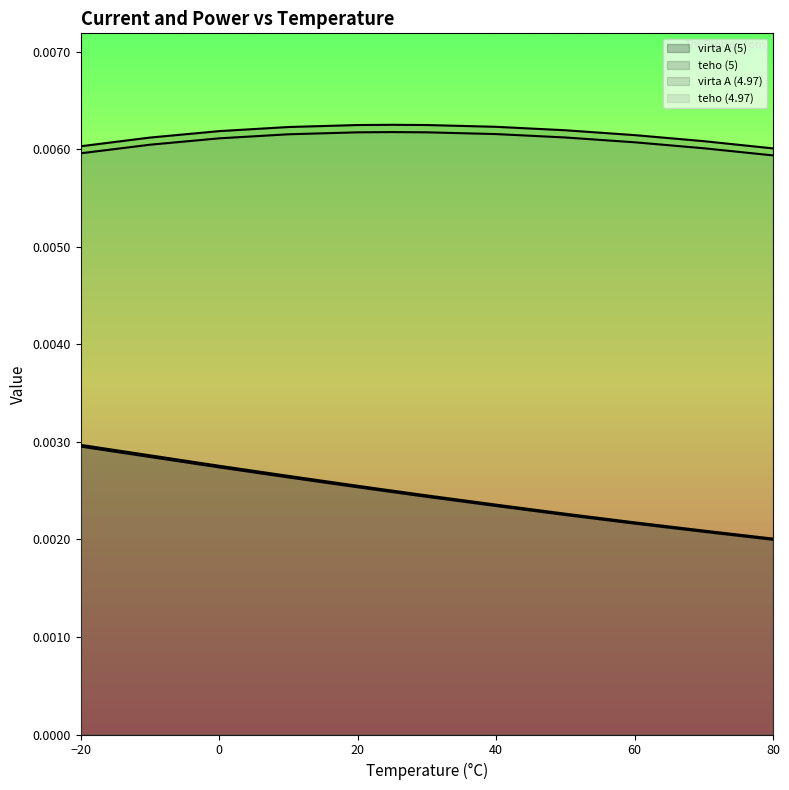

How many lines are shown in the chart?

4